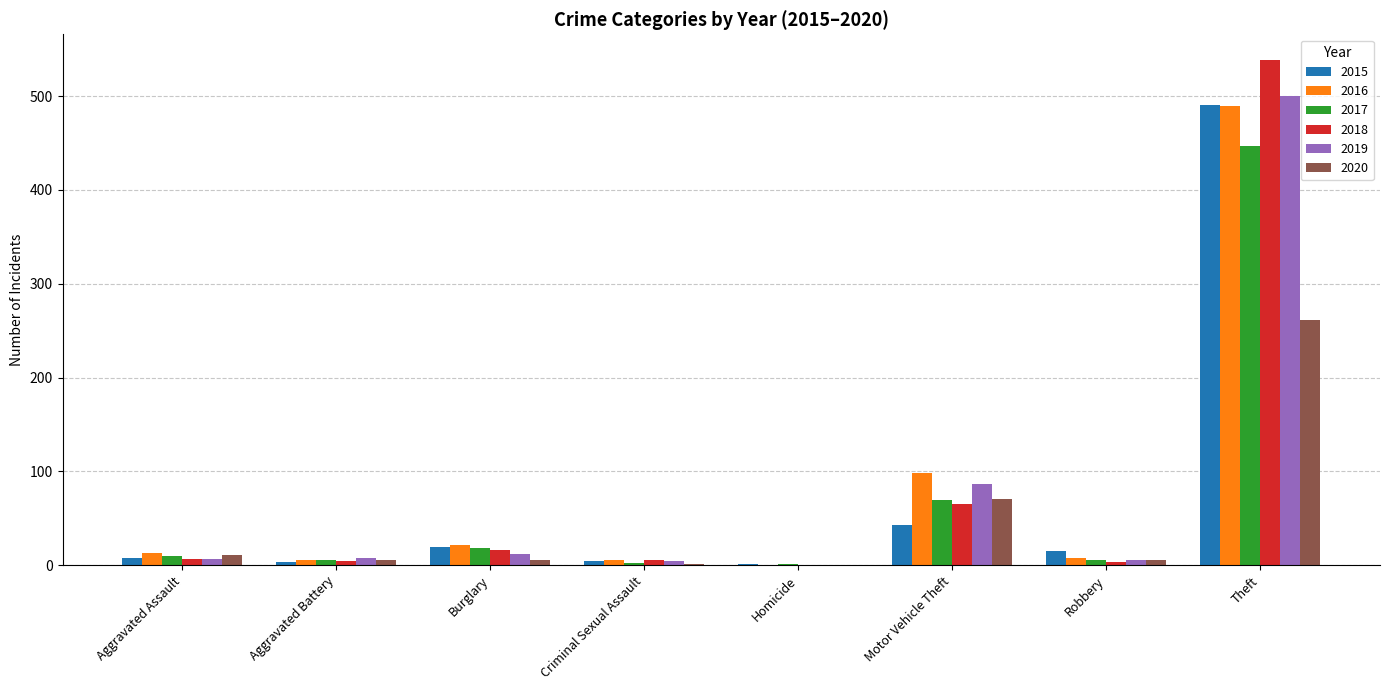

Is it true that 2017 equals 670 at Theft?

False